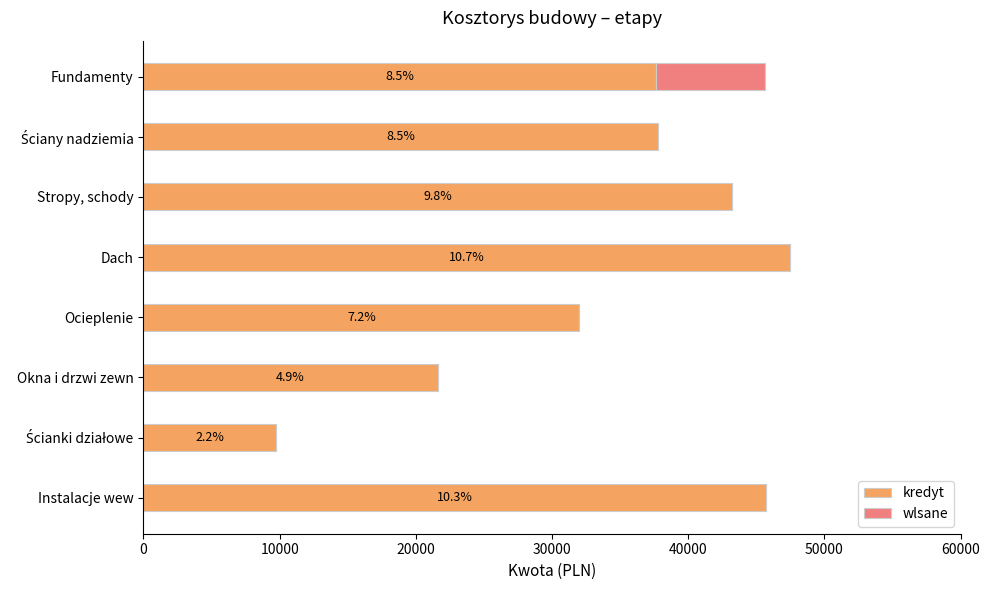

What are all the series names shown in the legend?

kredyt, wlsane